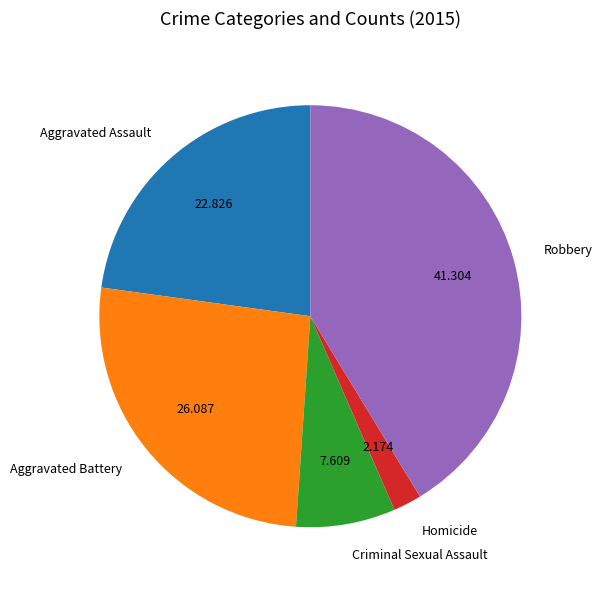

Which slice is the largest?

Robbery